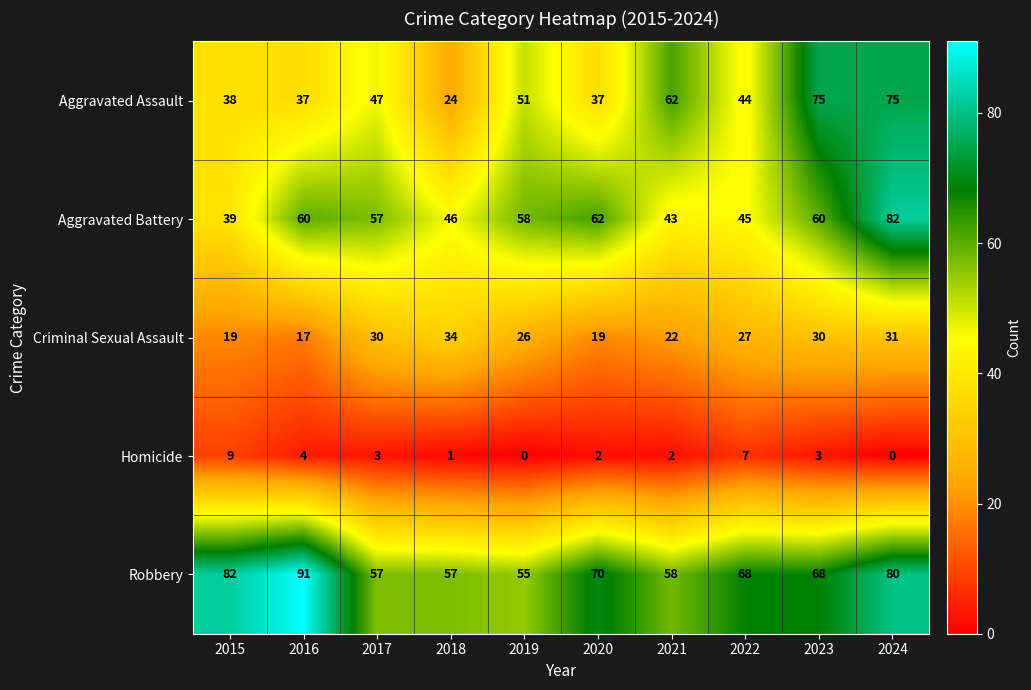

Count the number of categories in the chart.

10